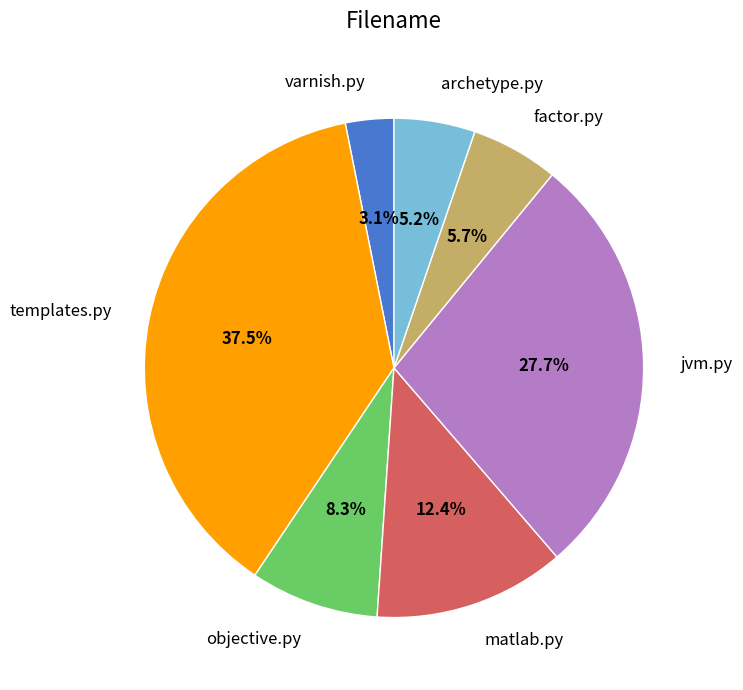

To the nearest percent, what is the difference between the largest and smallest slice percentages?

34%